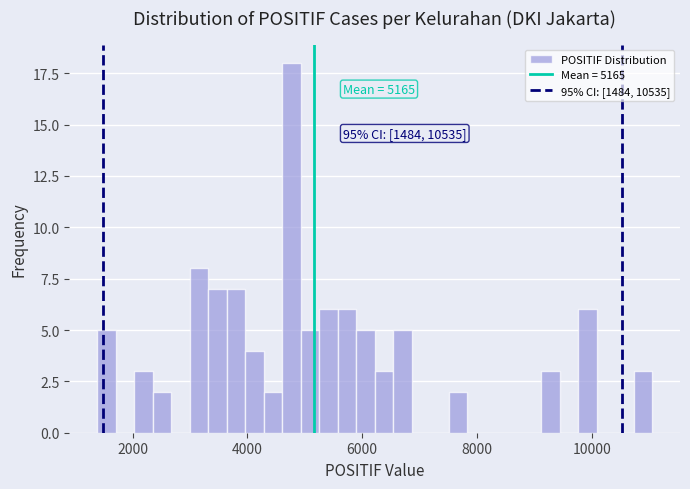

Read against the x-axis, roughly where is the centre of the tallest bar?

4800